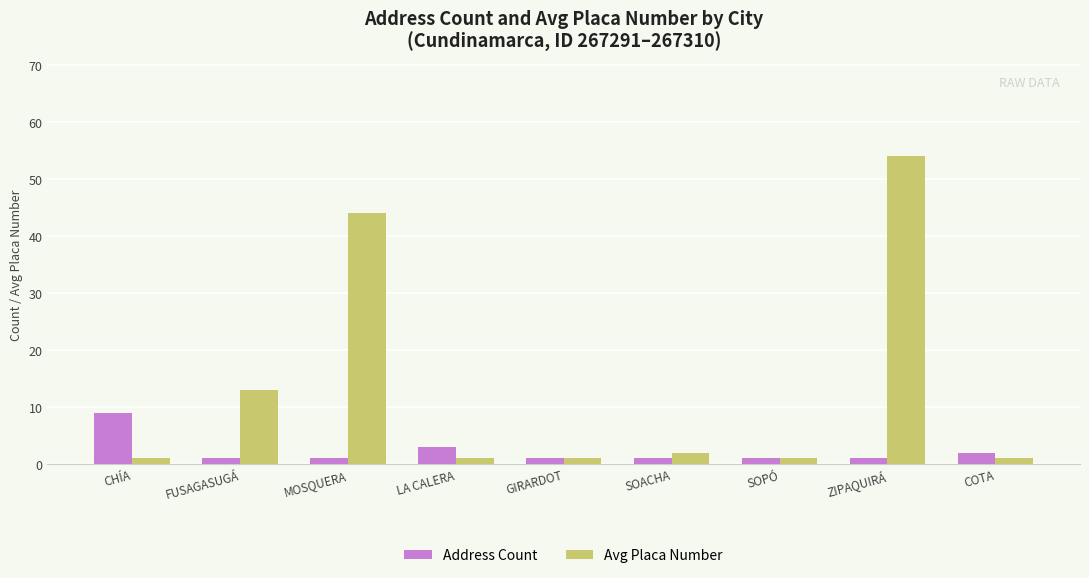

What is the sum of the Address Count values at GIRARDOT and LA CALERA?

4